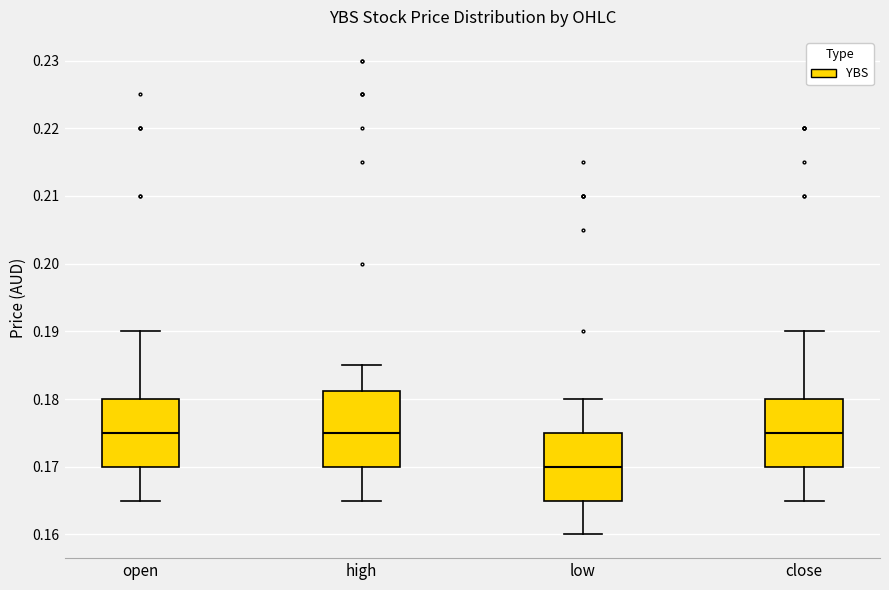

Reading left to right, read every box against the y-axis: the position of its median line, the range the box covers, and the ends of its whiskers. The values are not printed on the chart, so give them approximately, as read against the axis.

open: median 0.175, box 0.170 to 0.180, whiskers 0.165 to 0.190
high: median 0.175, box 0.170 to 0.181, whiskers 0.165 to 0.185
low: median 0.170, box 0.165 to 0.175, whiskers 0.160 to 0.180
close: median 0.175, box 0.170 to 0.180, whiskers 0.165 to 0.190